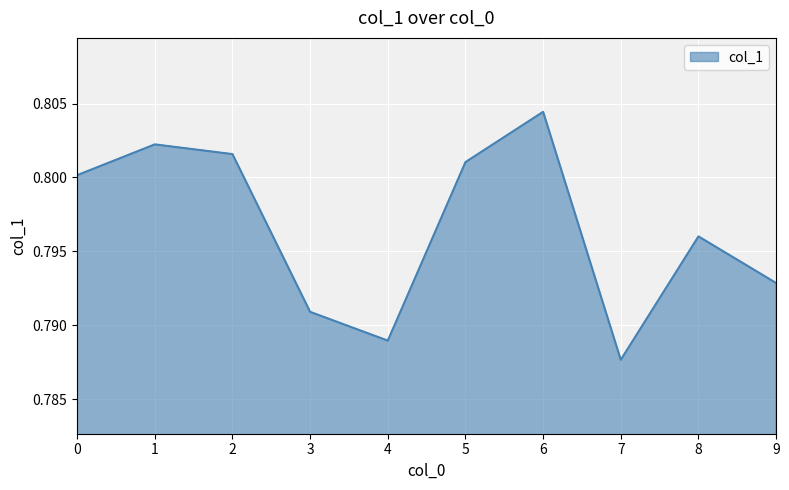

Which label corresponds to the smallest value in the chart?

7